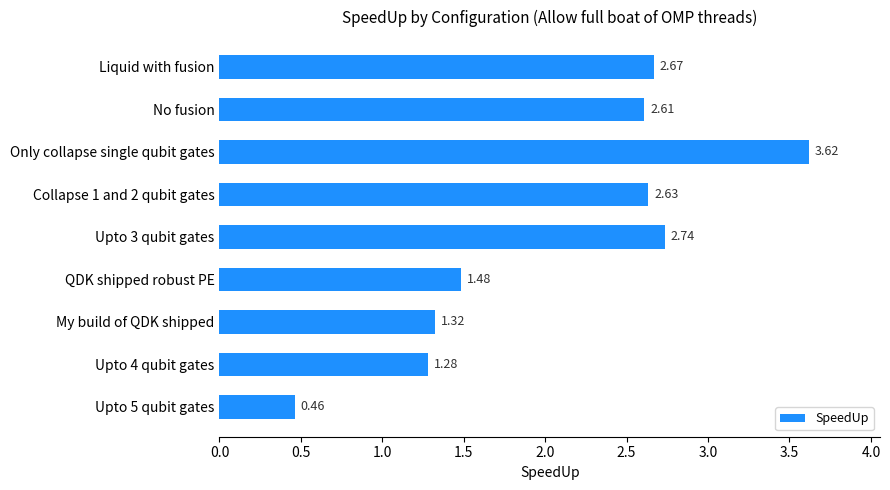

What is the sum of all values?

18.8